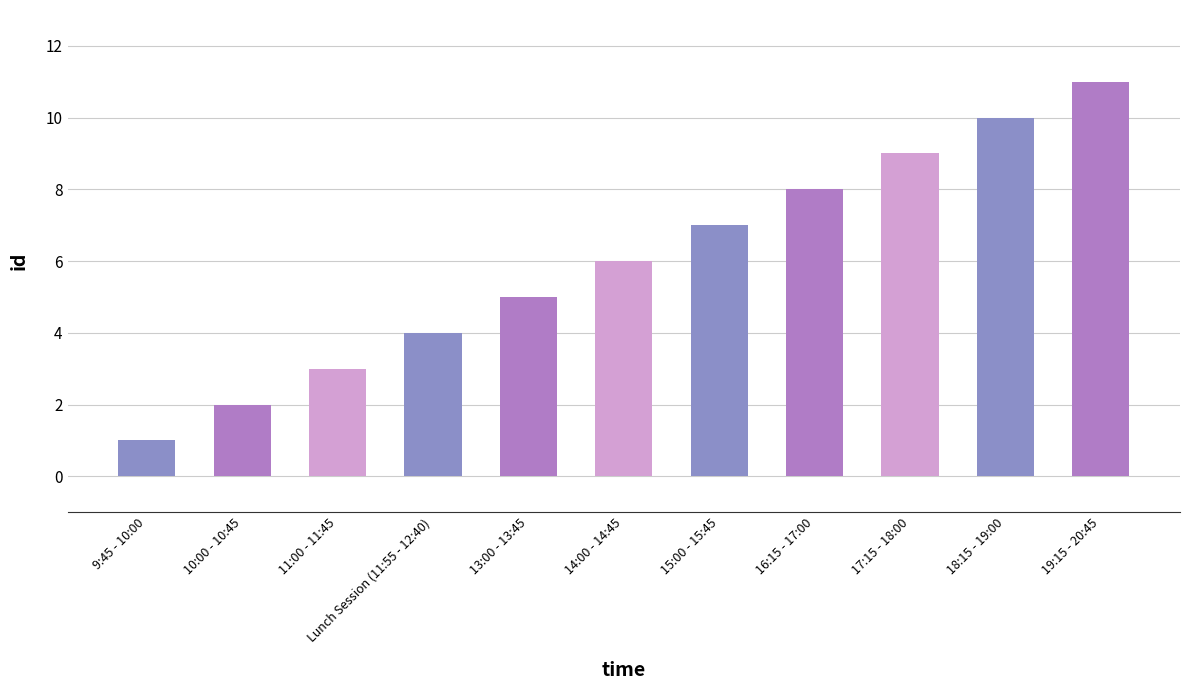

The chart shows a value of 3 at 11:00 - 11:45. True or false?

True